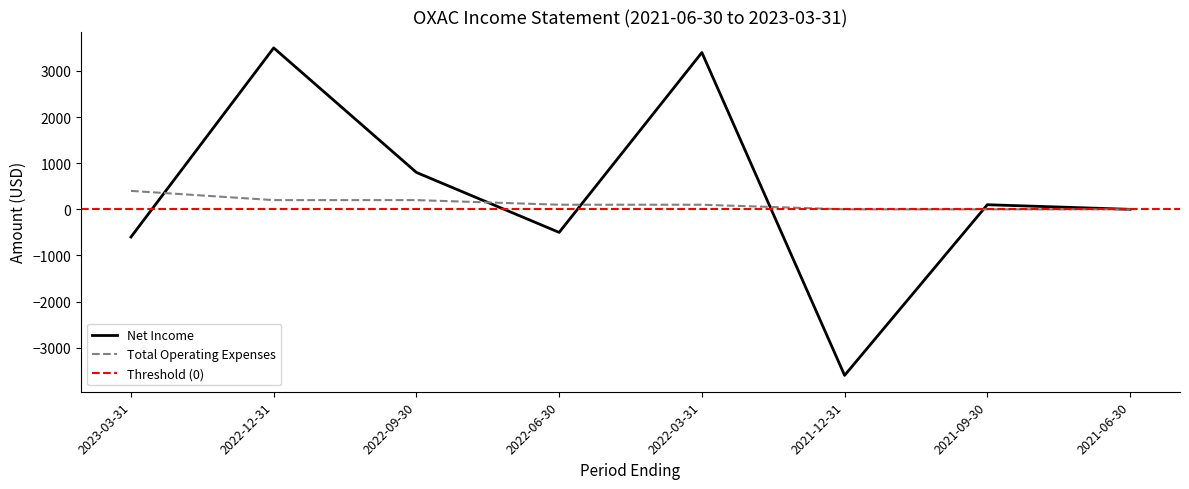

At which label does Total Operating Expenses reach its peak?

2023-03-31